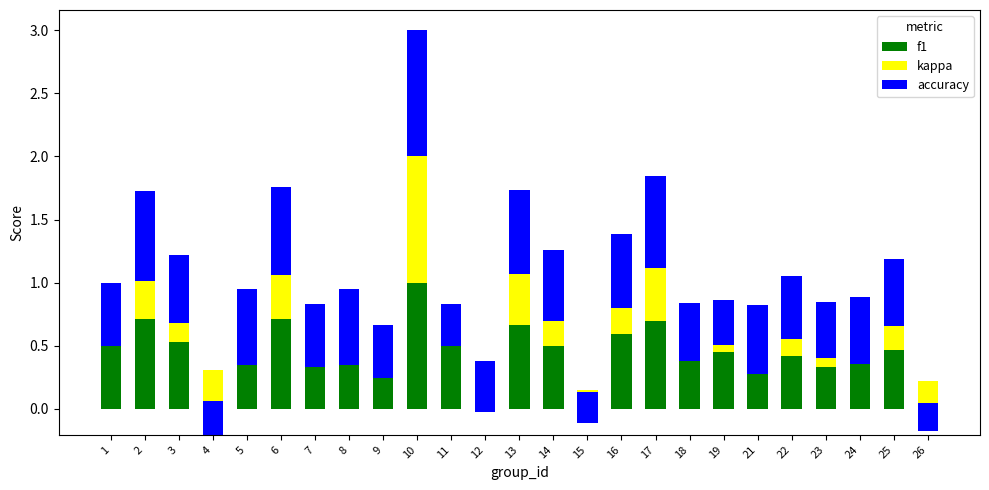

The kappa series shows -0.2 at 21. True or false?

False